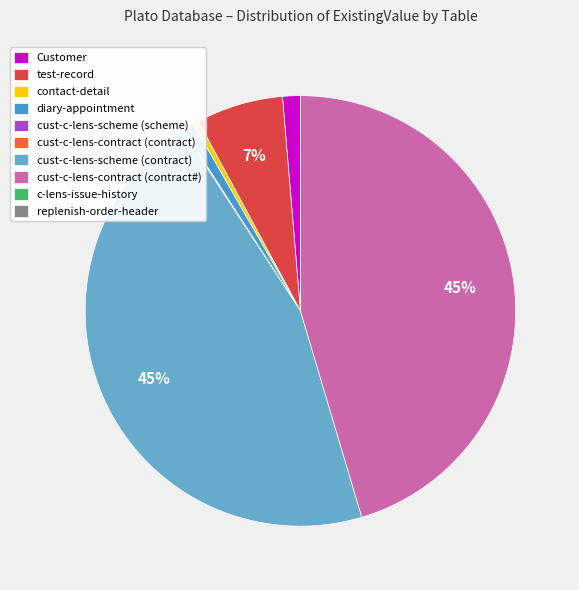

What is the change in value from contact-detail to cust-c-lens-scheme (contract)?

+9909534